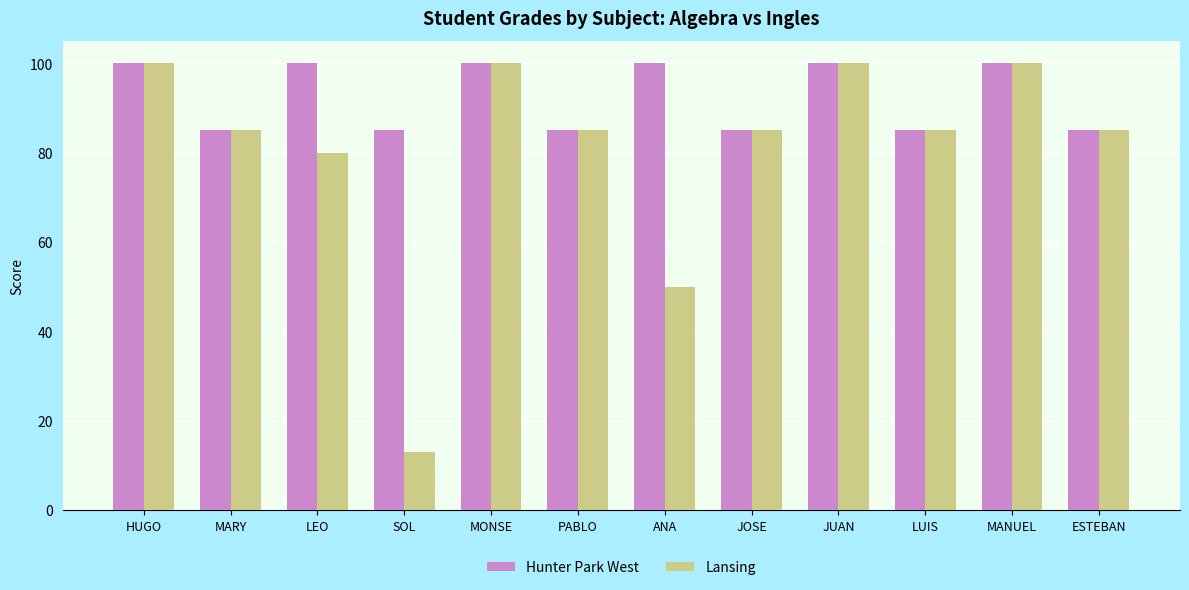

What is the greatest value displayed?

100